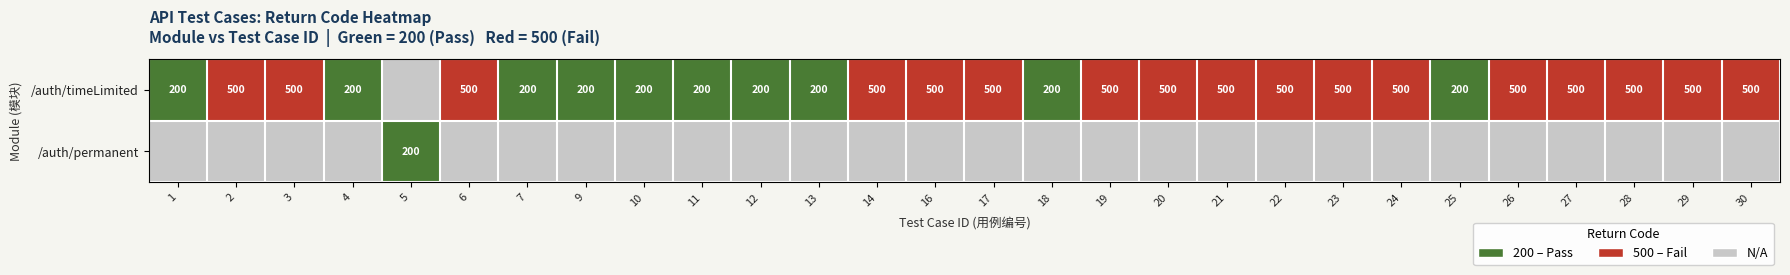

True or false: /auth/timeLimited has a value of 243 at 19.

False